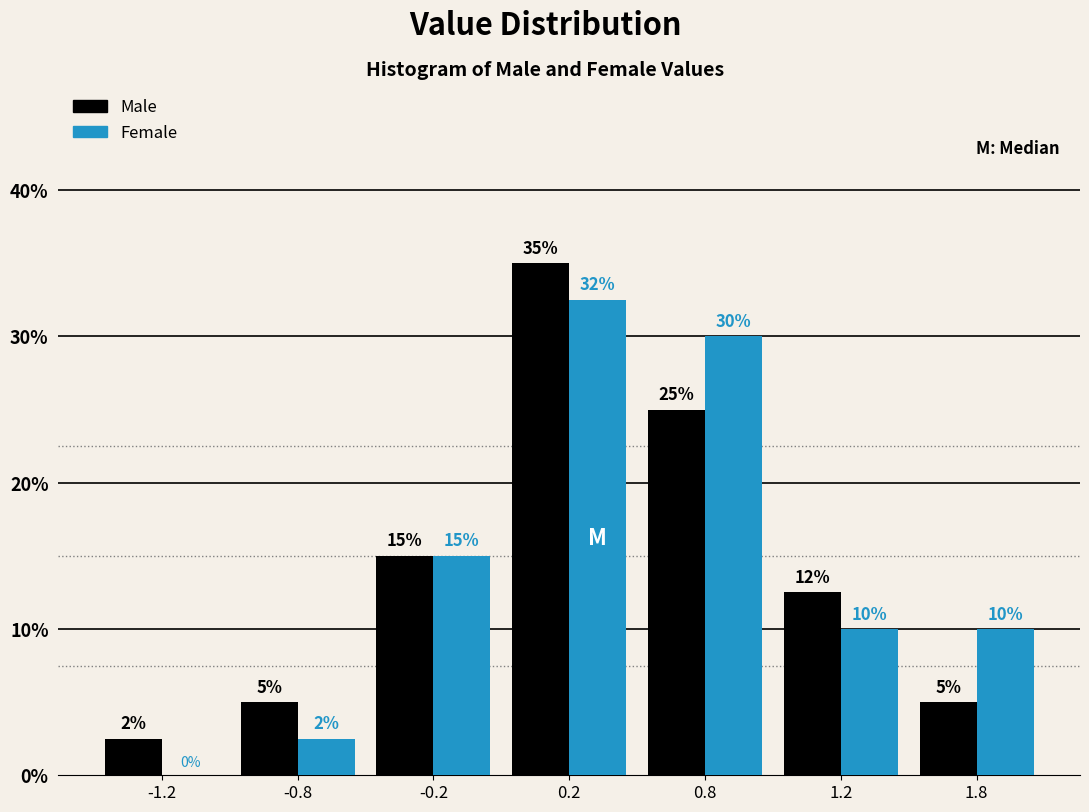

Read the Male value at 0.8.

25.0